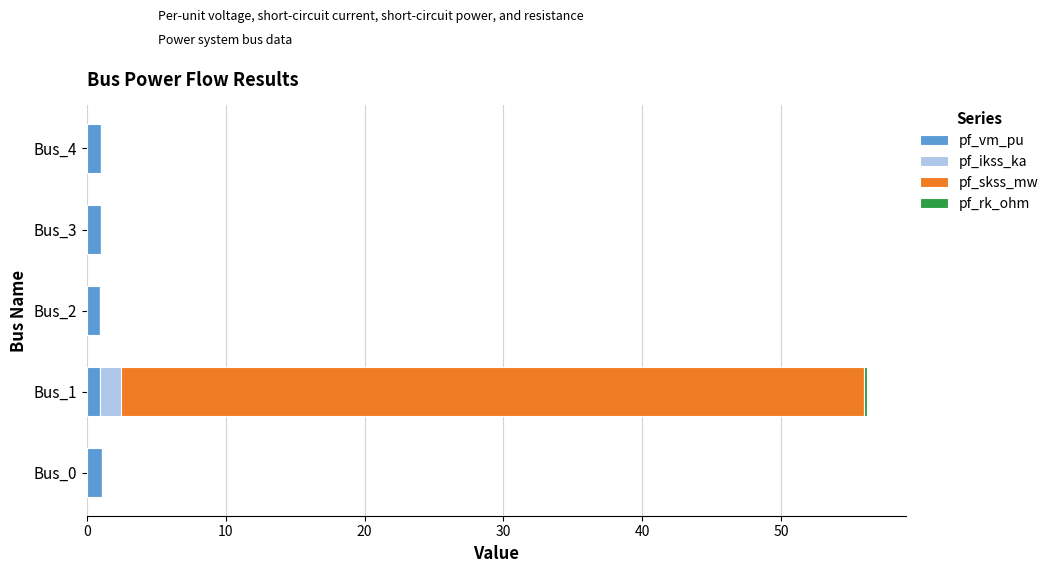

At which category is the sum across all series the highest?

Bus_1